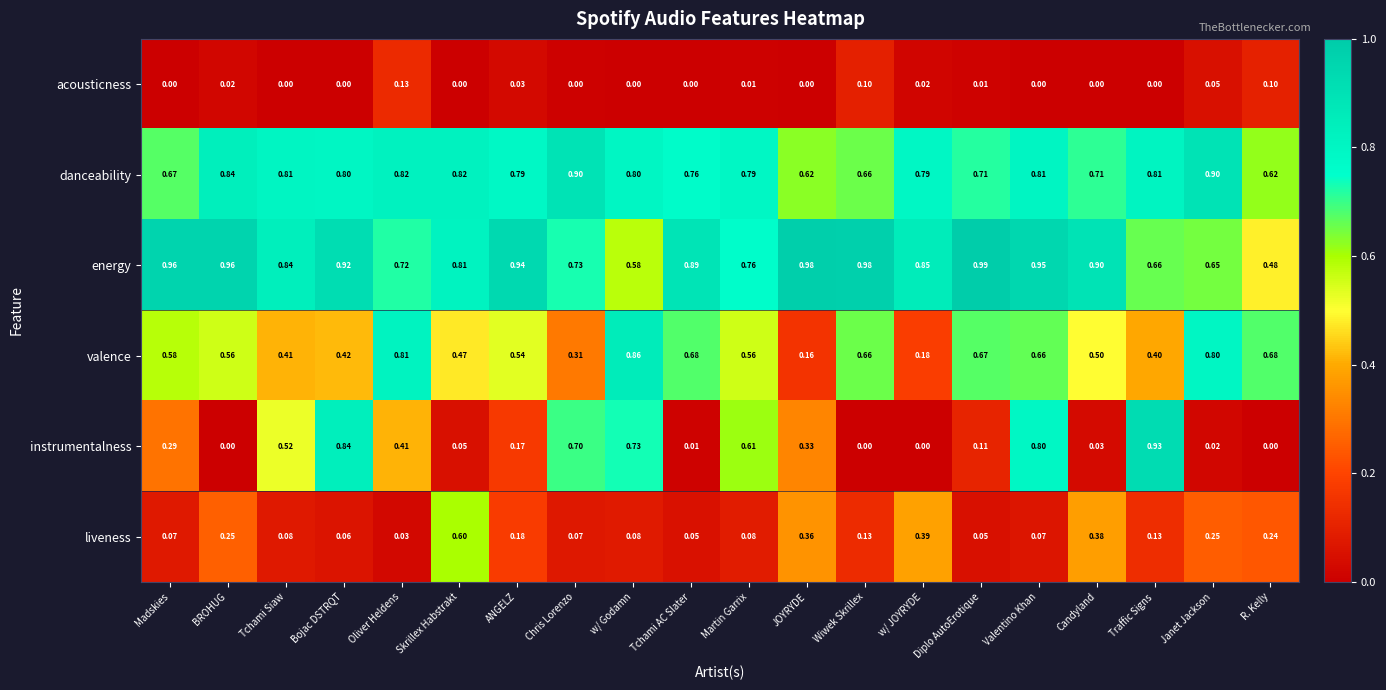

Which series has the widest spread of values?

instrumentalness